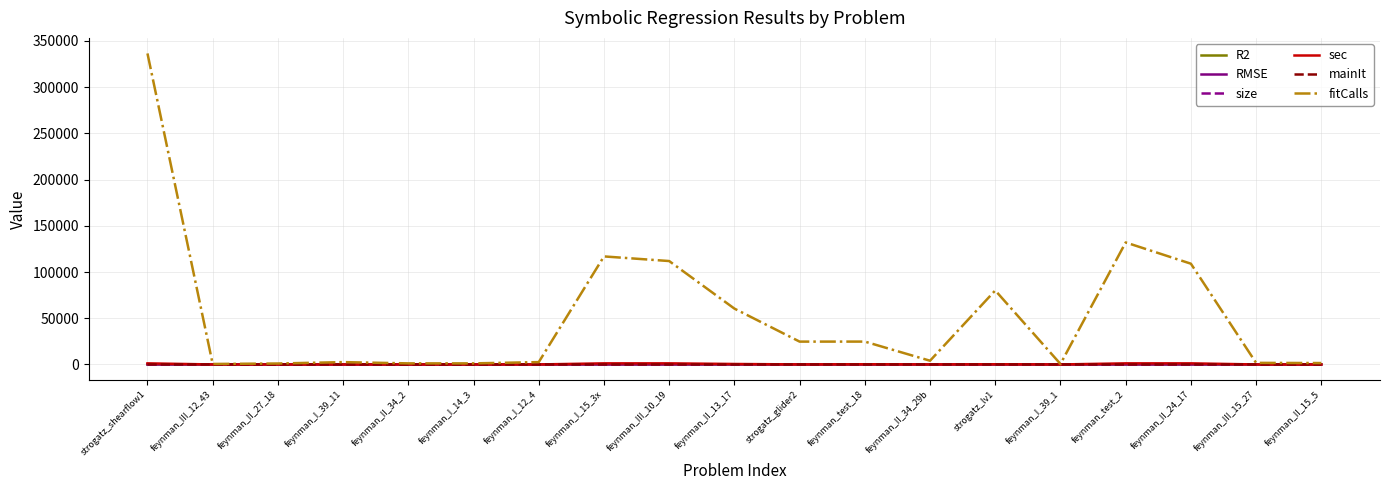

Which series has the largest range (max minus min)?

fitCalls